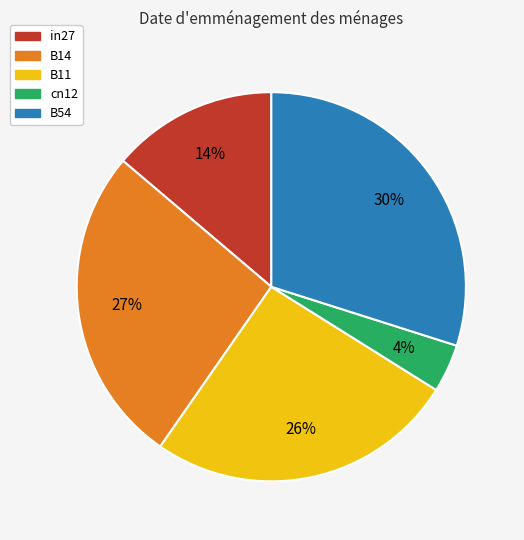

Do B14 and cn12 together represent more than half of the pie?

No